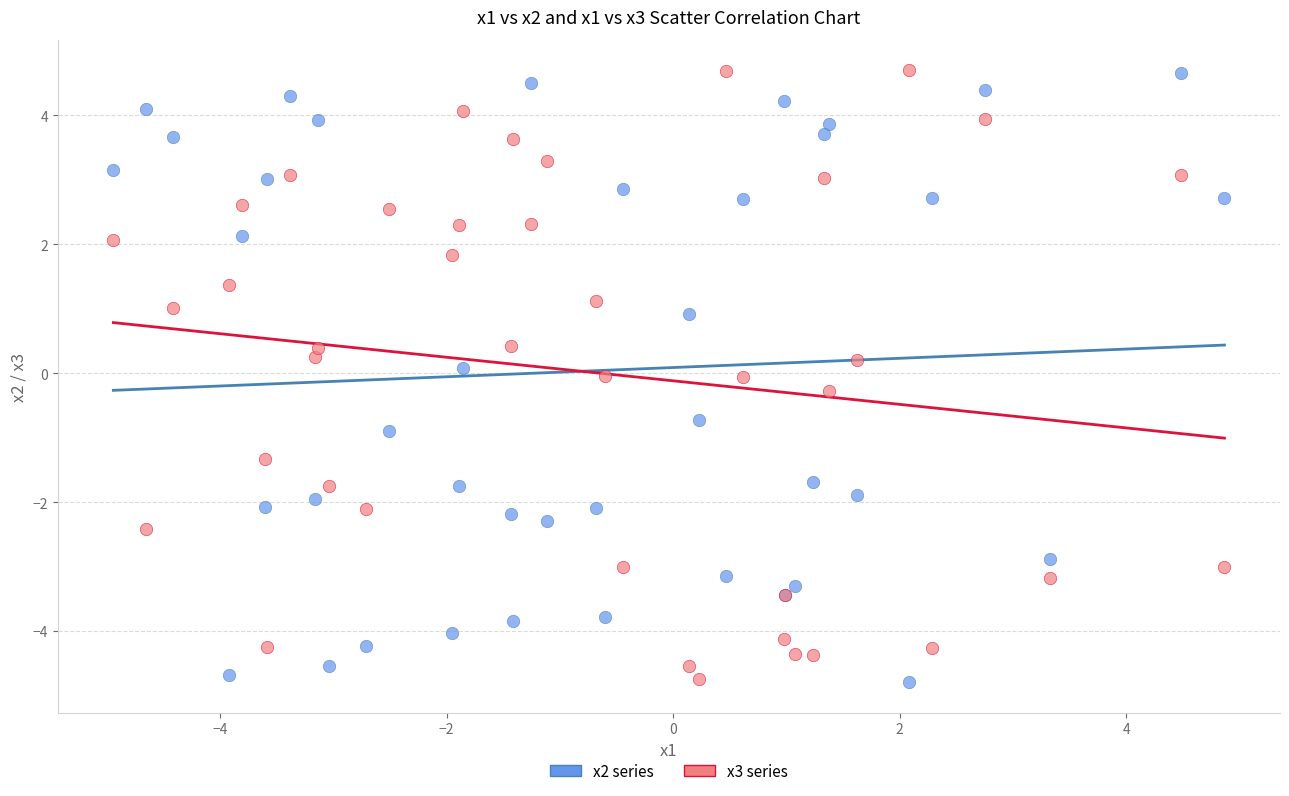

What is the X range (max minus min) for the scatter plot?

9.8